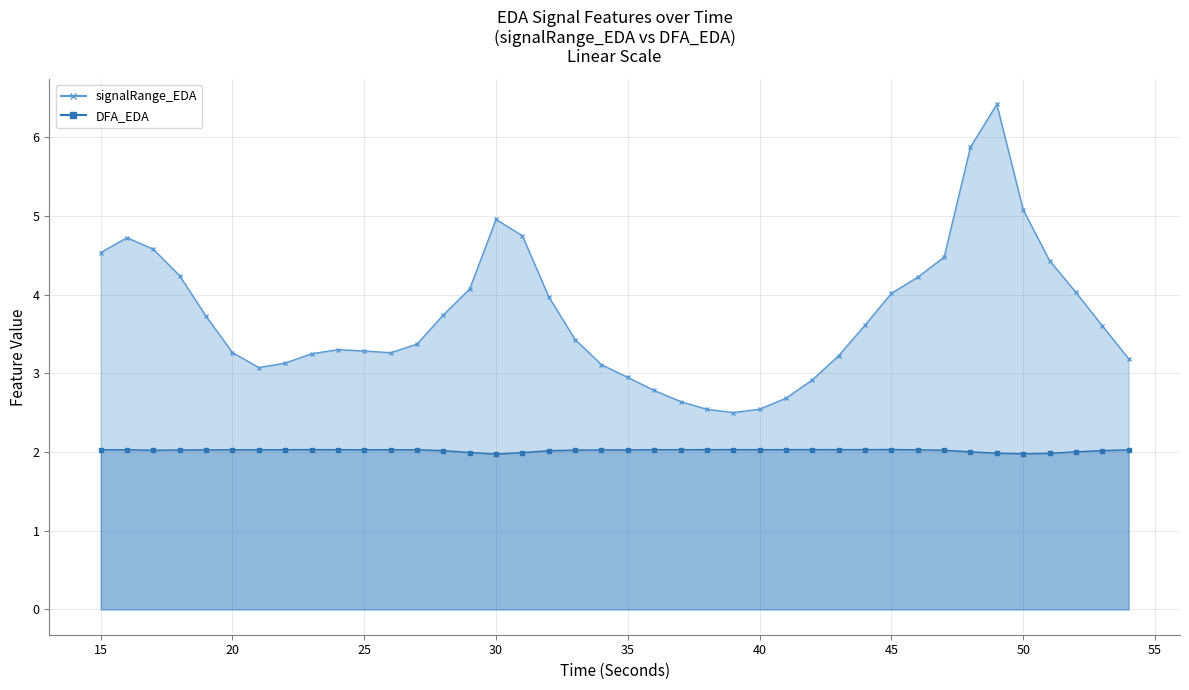

Does the chart have visible grid lines?

Yes